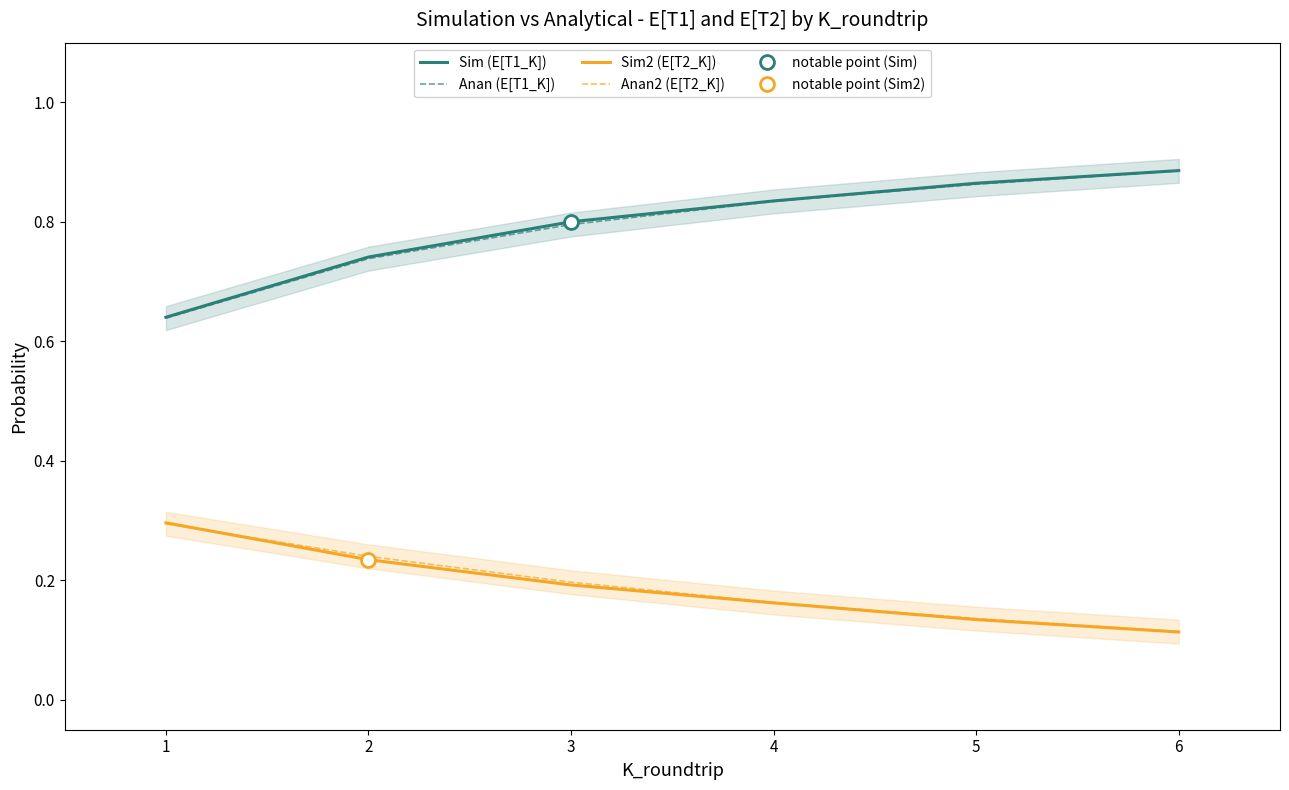

The Sim (E[T1_K]) series shows 1.0 at 2. True or false?

False